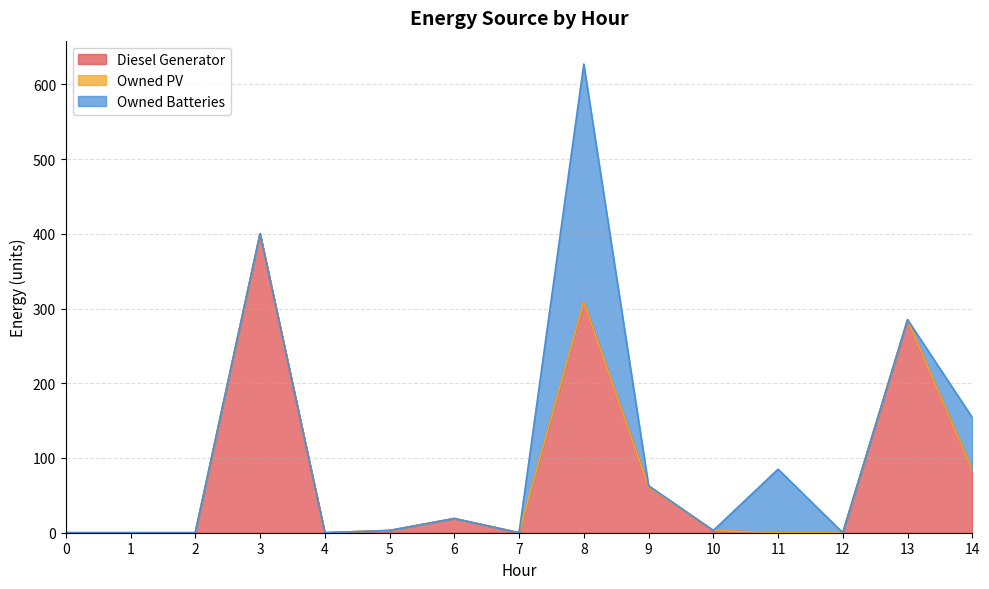

True or false: Diesel Generator has a value of 285 at 13.

True